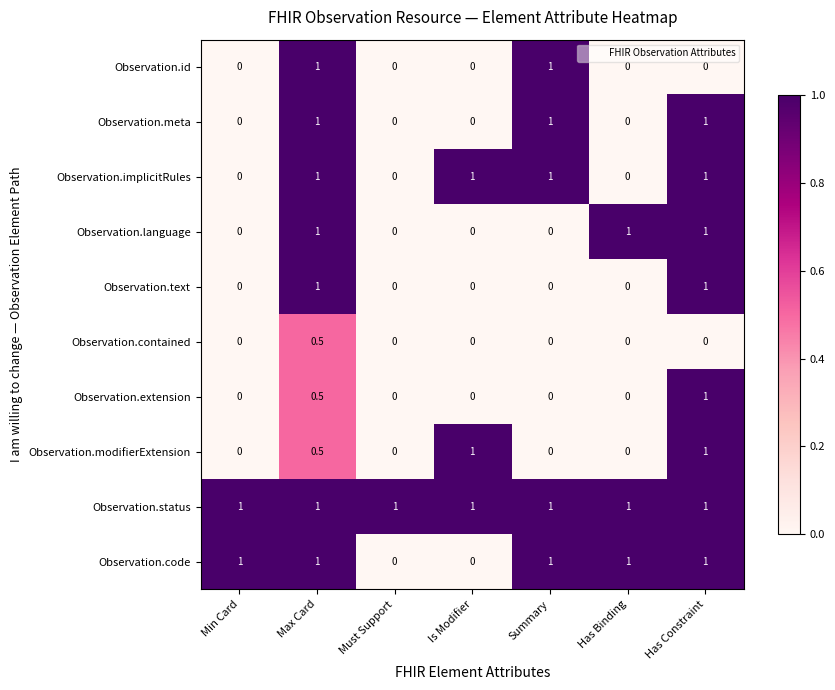

What is the maximum value shown in the chart?

1.0